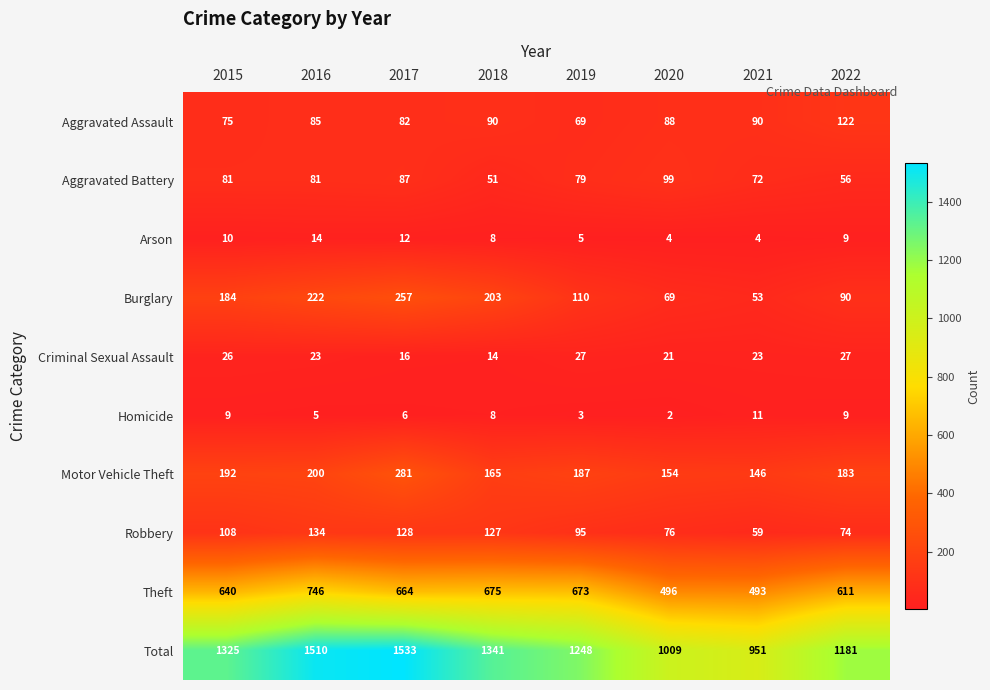

Count the Homicide values in the range 5 to 9.

5